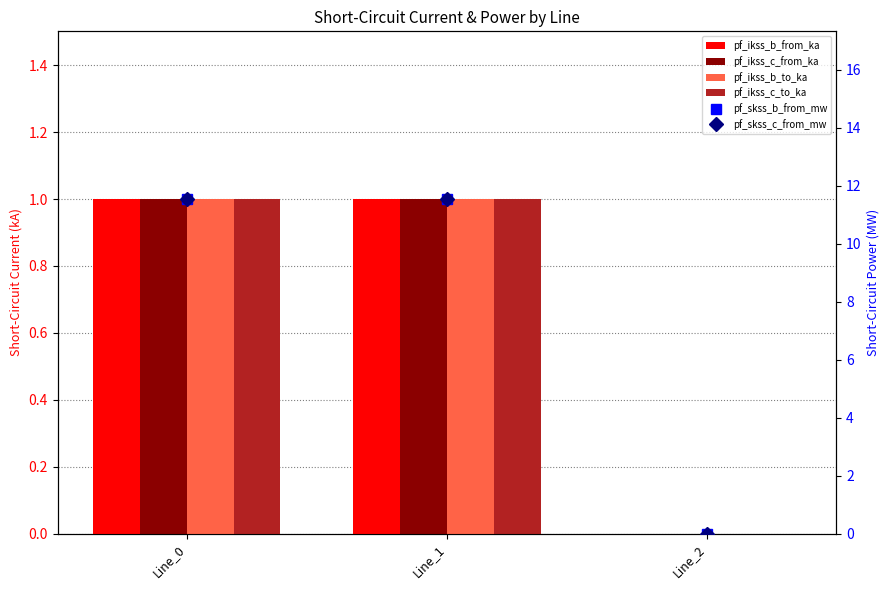

At which category is the sum across all series the highest?

Line_1